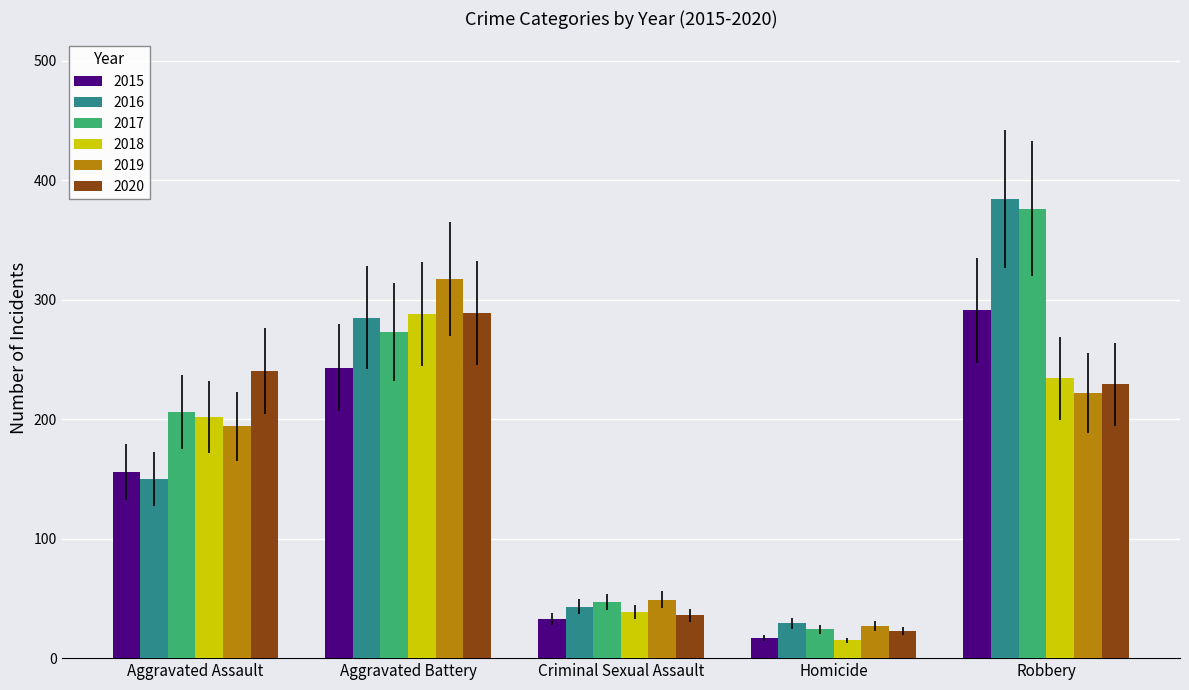

Read the 2018 value at Robbery, to the nearest 5.

235